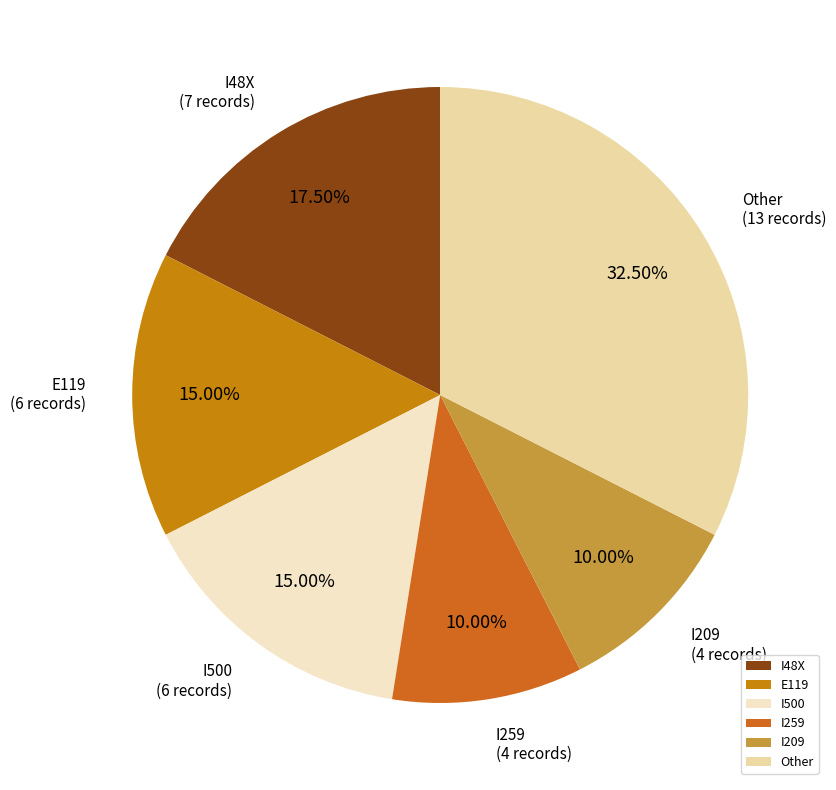

What portion of the pie excludes I48X?

82.5%